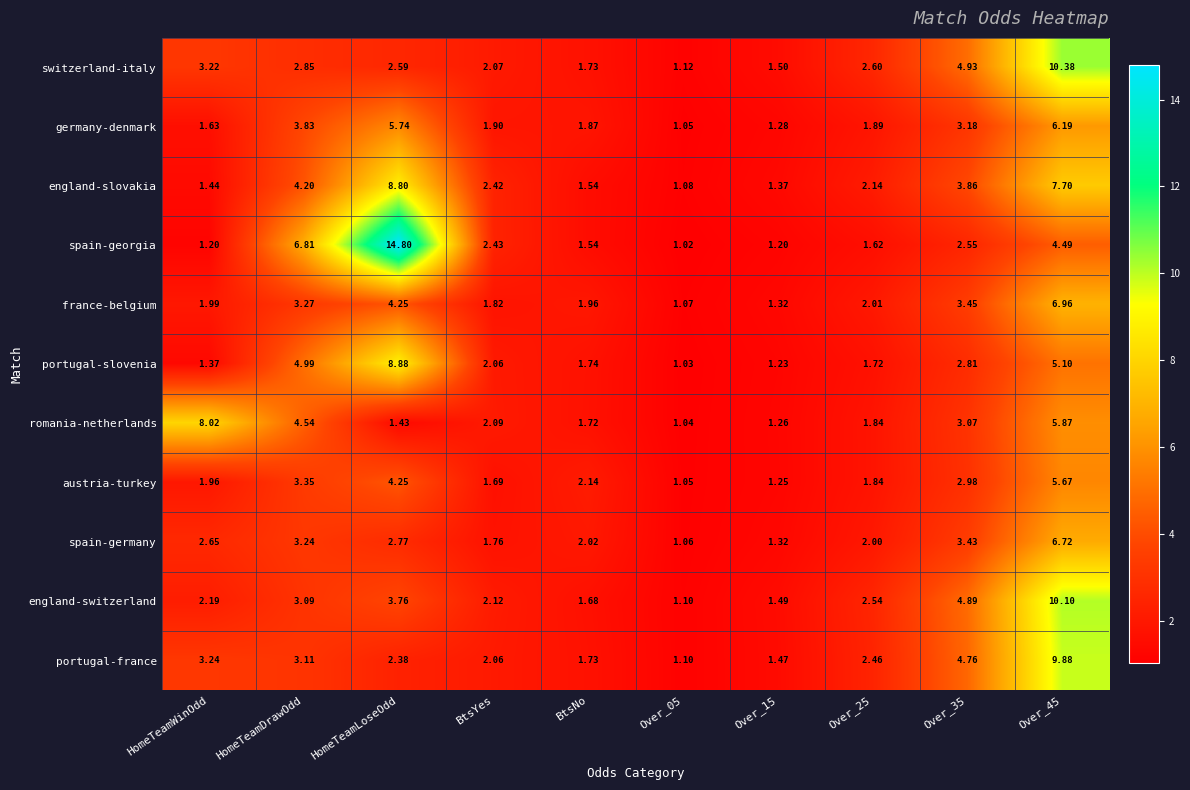

Which series has the largest total across all categories?

spain-georgia